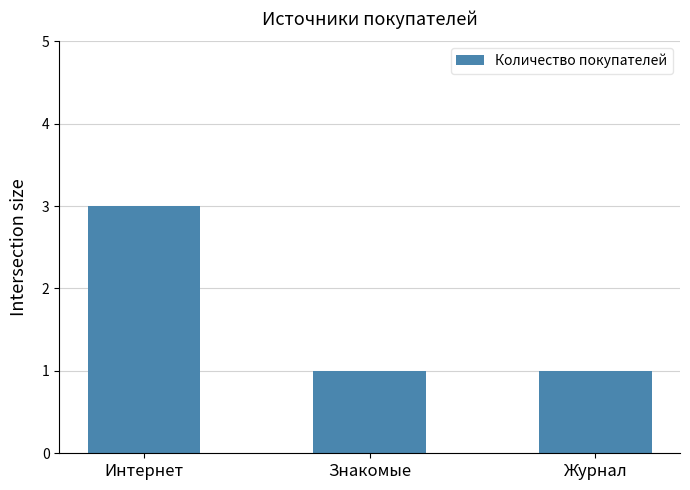

The chart shows a value of 3 at Интернет. True or false?

True